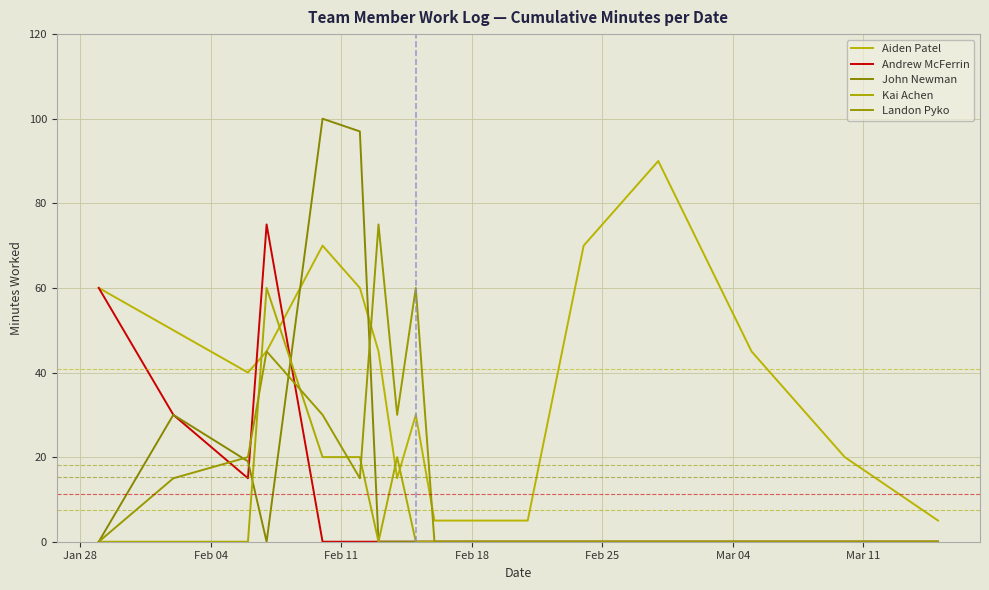

What are all the series names shown in the legend?

Aiden Patel, Andrew McFerrin, John Newman, Kai Achen, Landon Pyko